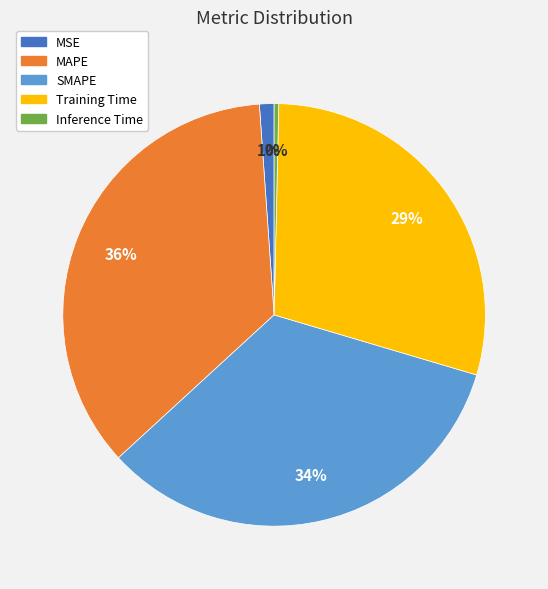

Is it true that MAPE is 29% of the pie?

False